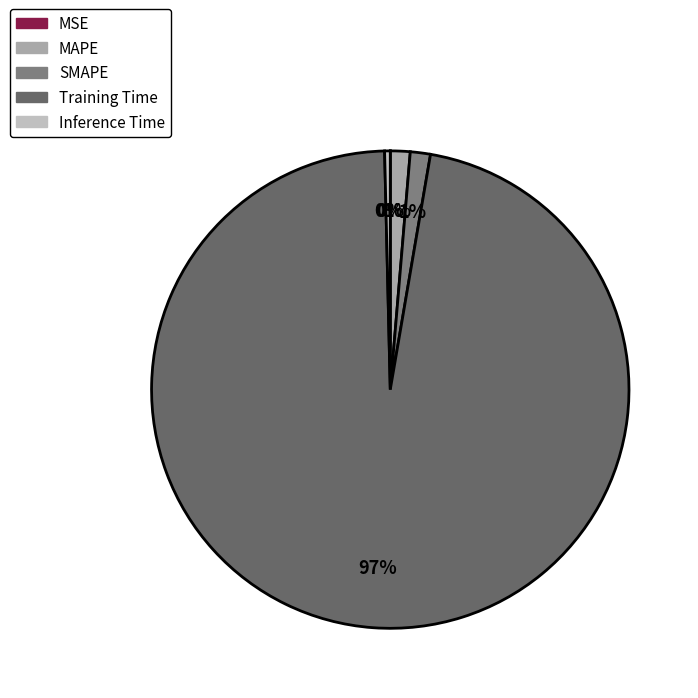

Is it true that Inference Time is 0% of the pie?

True